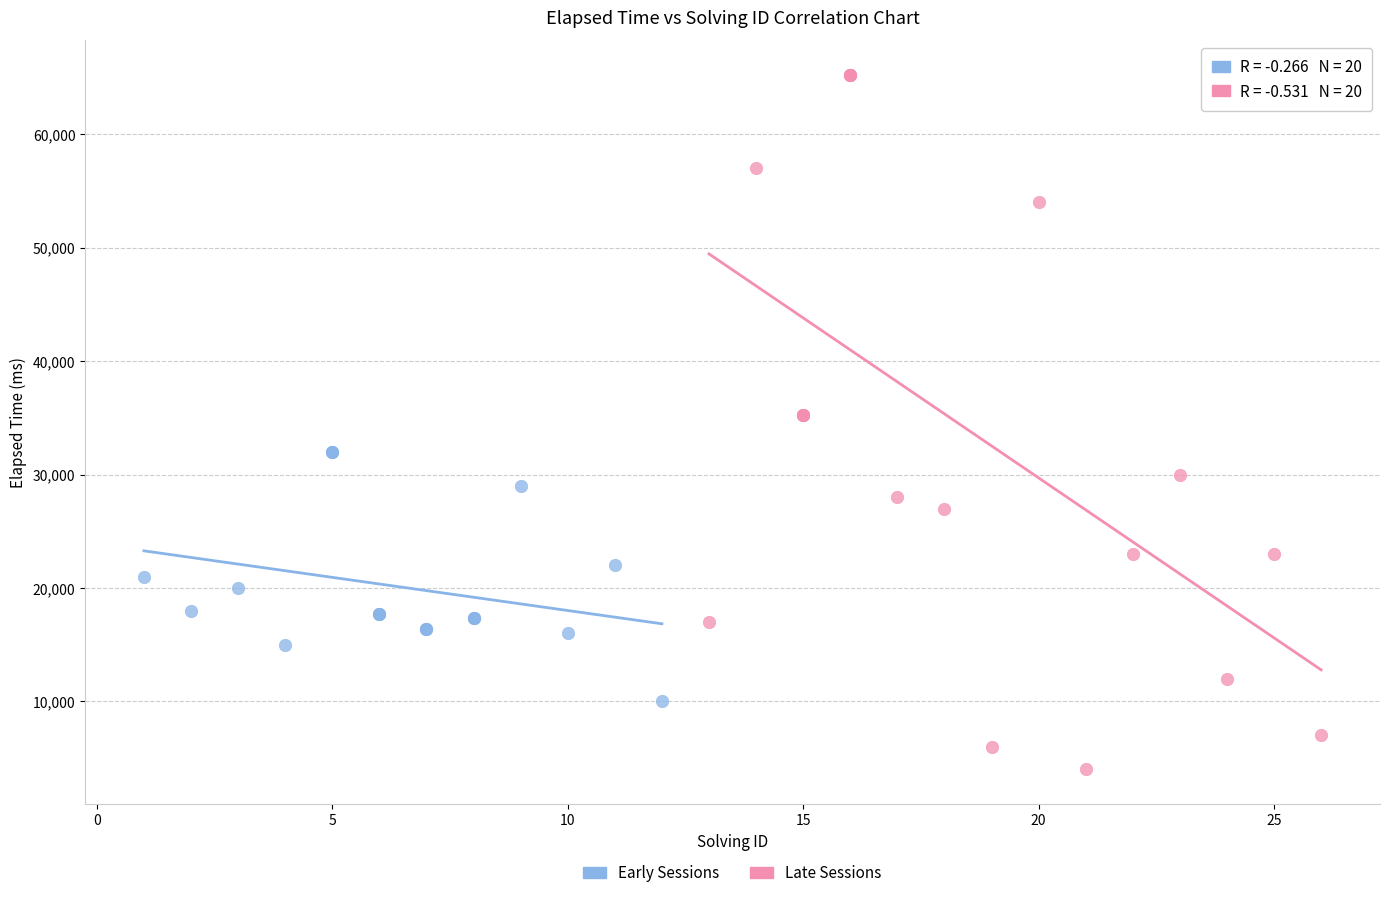

Which series contains the highest Y value?

Late Sessions